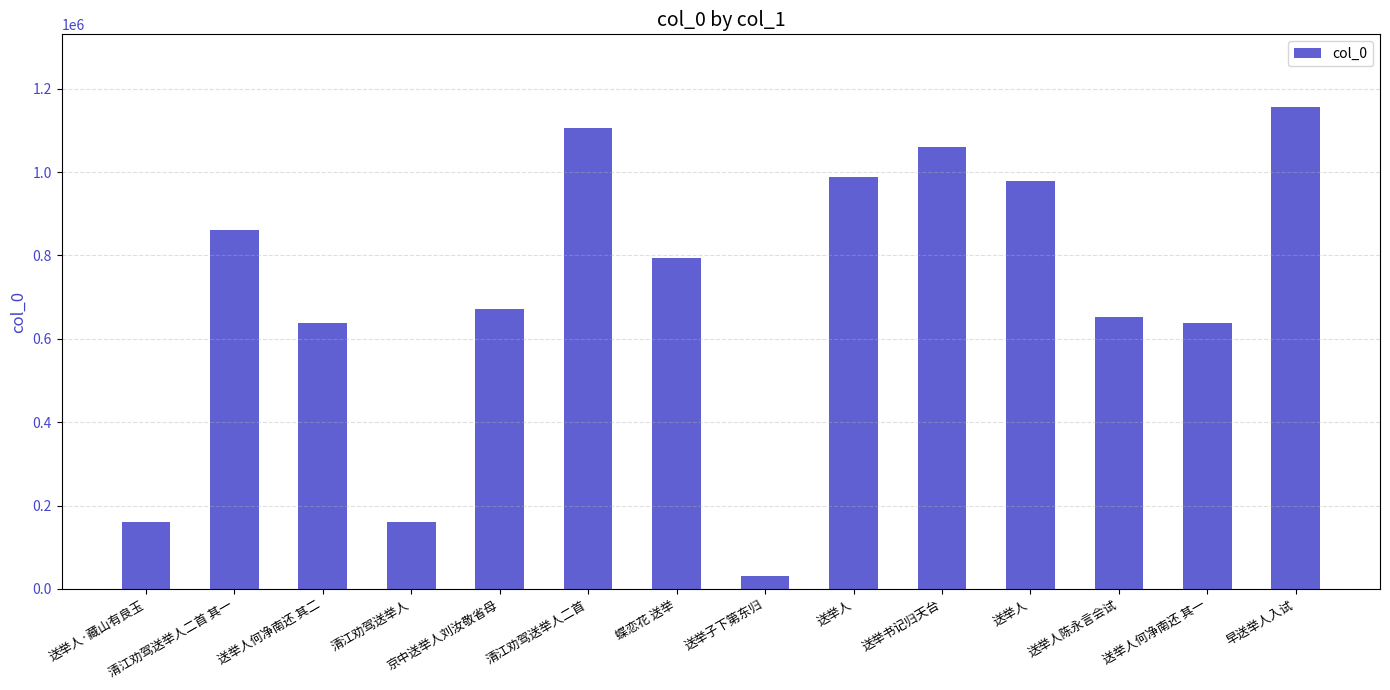

How many bars are there in total?

14